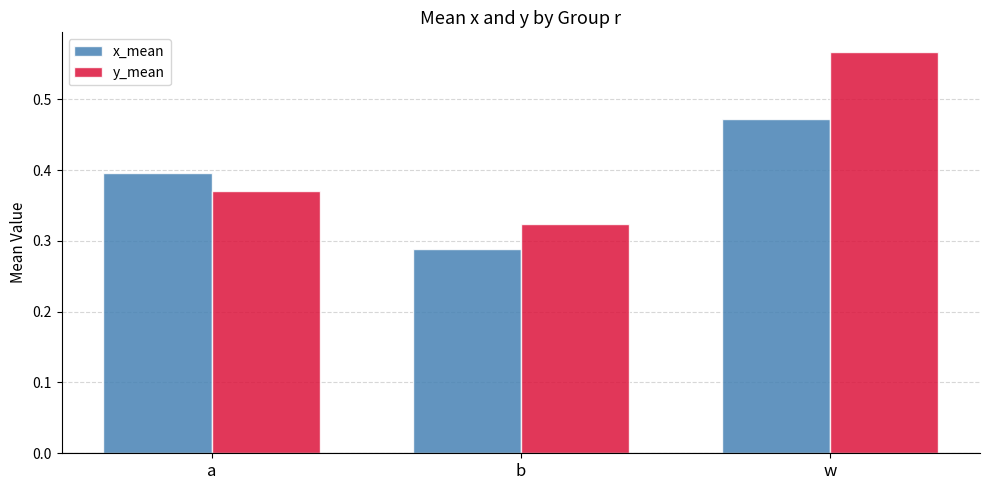

The value of x_mean at a is 0.4. True or false?

True